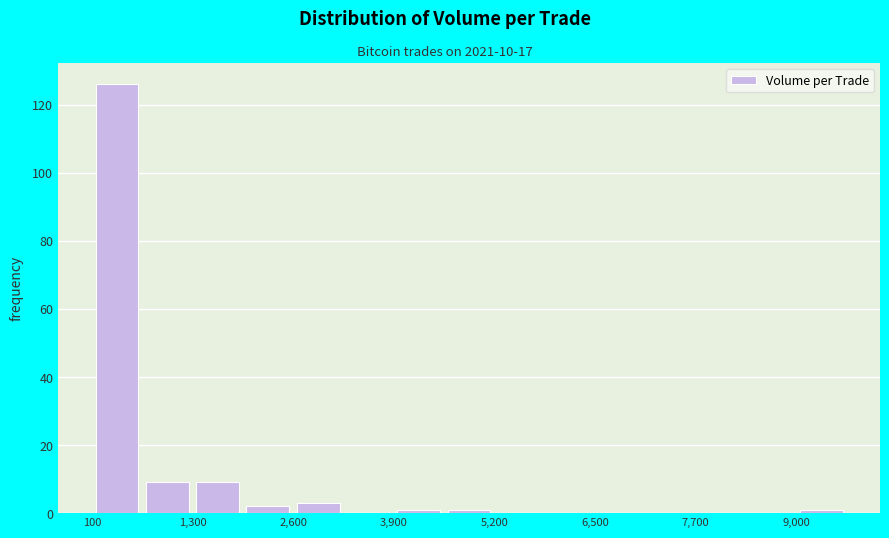

Read against the x-axis, roughly where is the centre of the tallest bar?

400